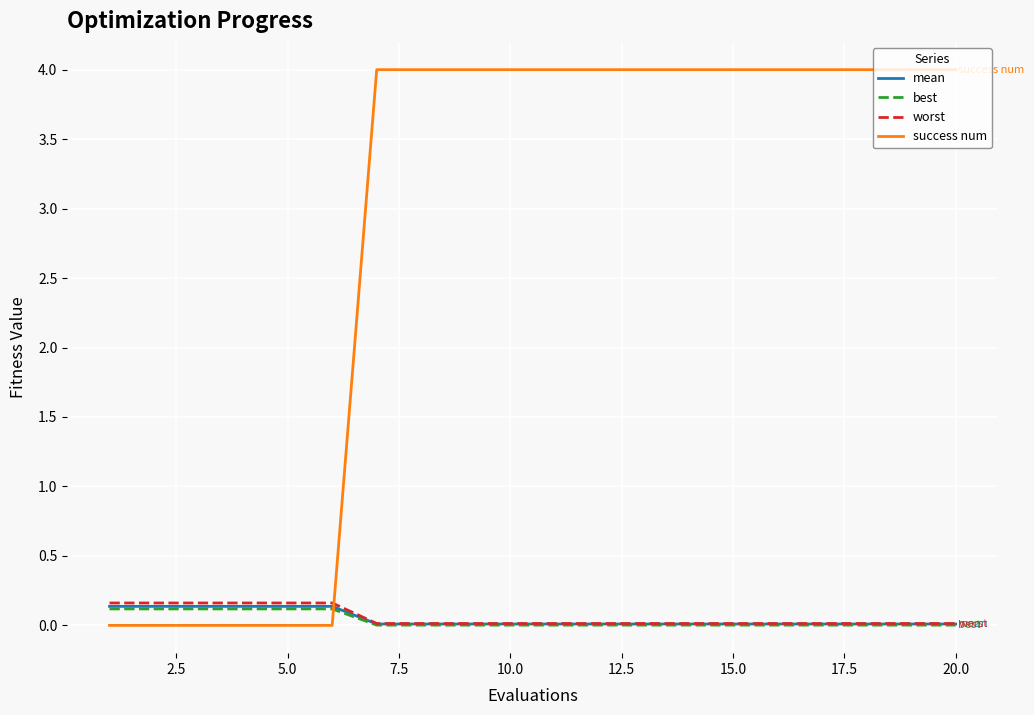

Which series has the largest total across all categories?

success num